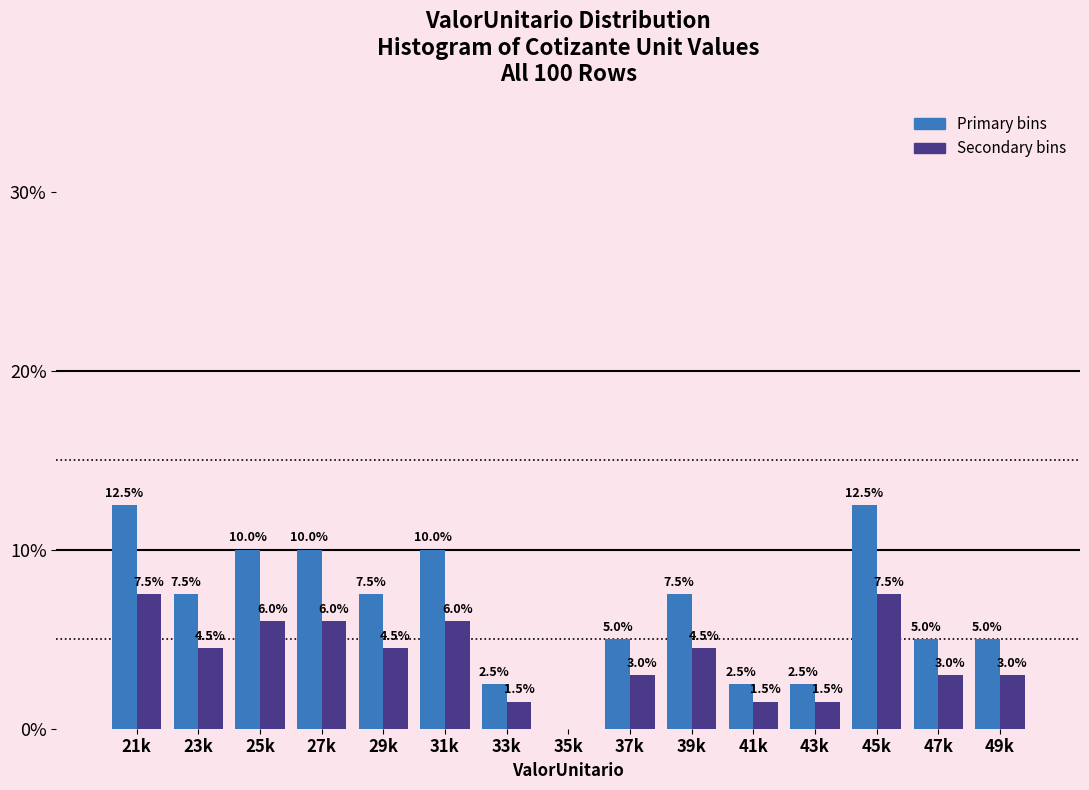

What is the maximum value shown in the chart?

12.5